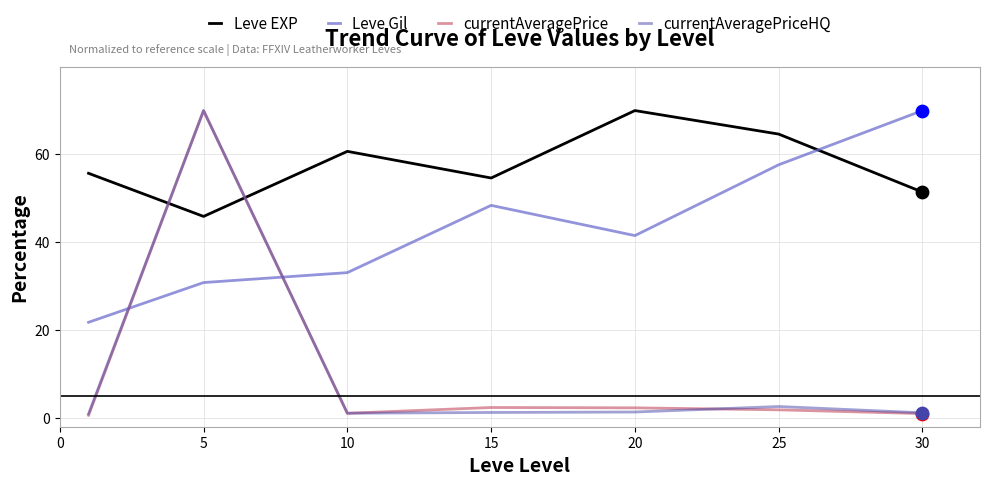

What are all the series names shown in the legend?

Leve EXP, Leve Gil, currentAveragePrice, currentAveragePriceHQ